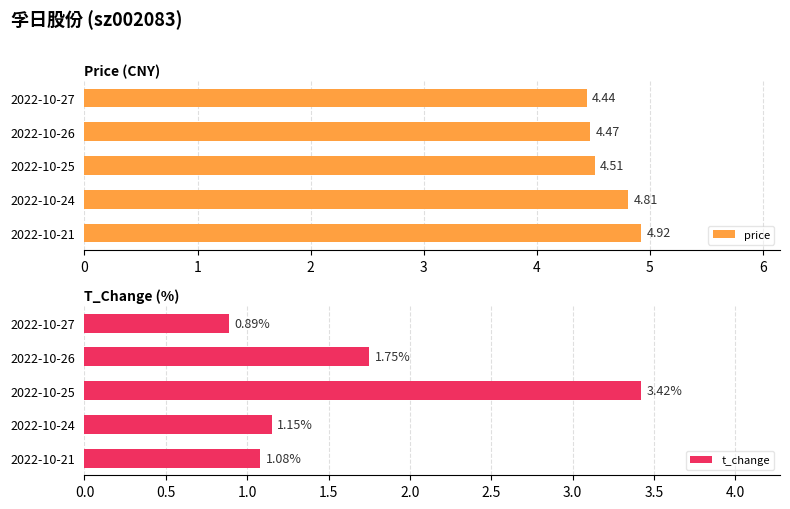

How many bars are there in each group?

2